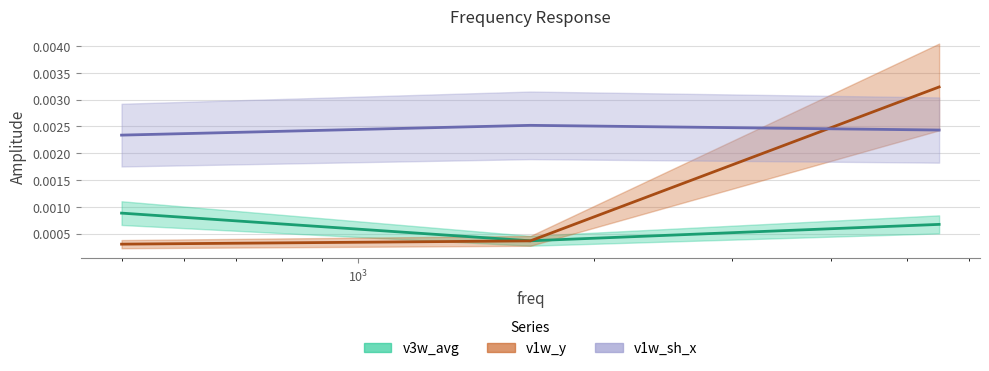

List the series in order of their overall mean, highest first.

v1w_sh_x, v1w_y, v3w_avg